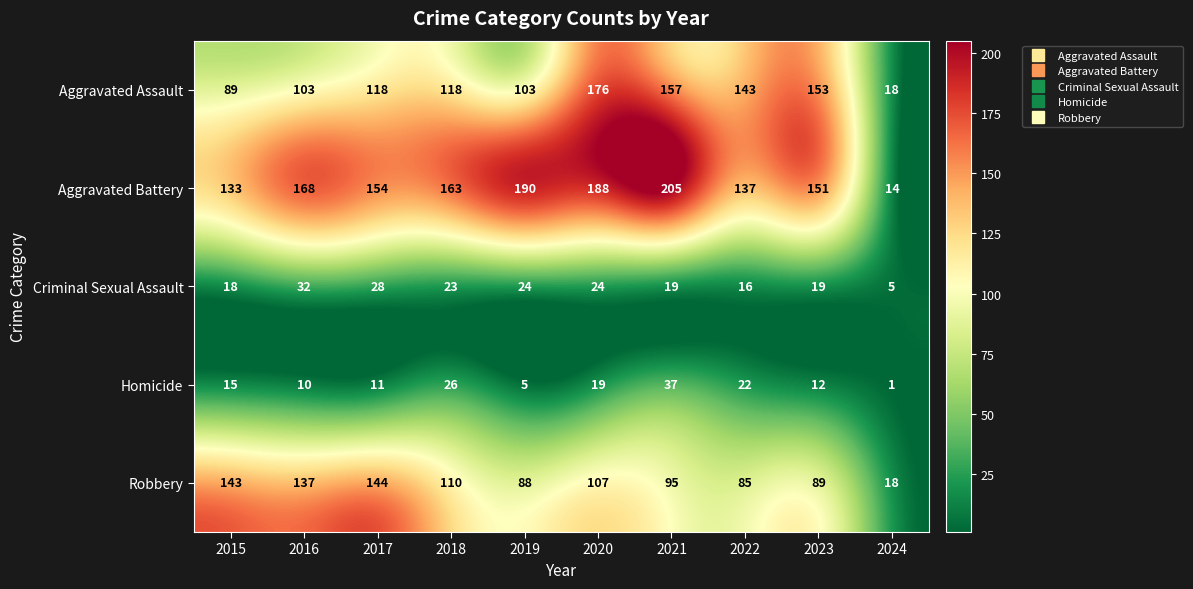

The value of Homicide at 2021 is 37. True or false?

True